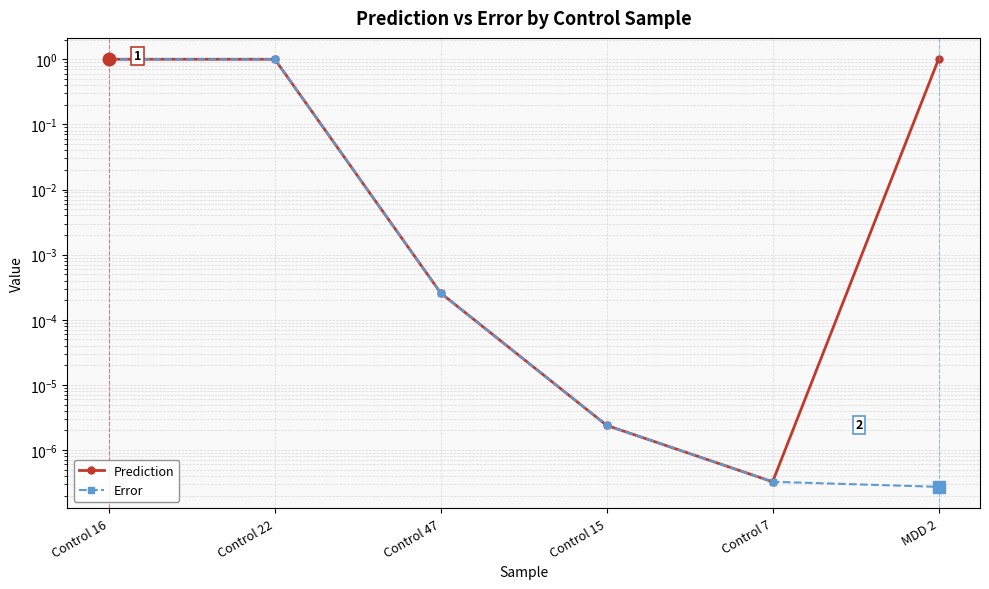

Is this an area chart (filled region under the line)?

No